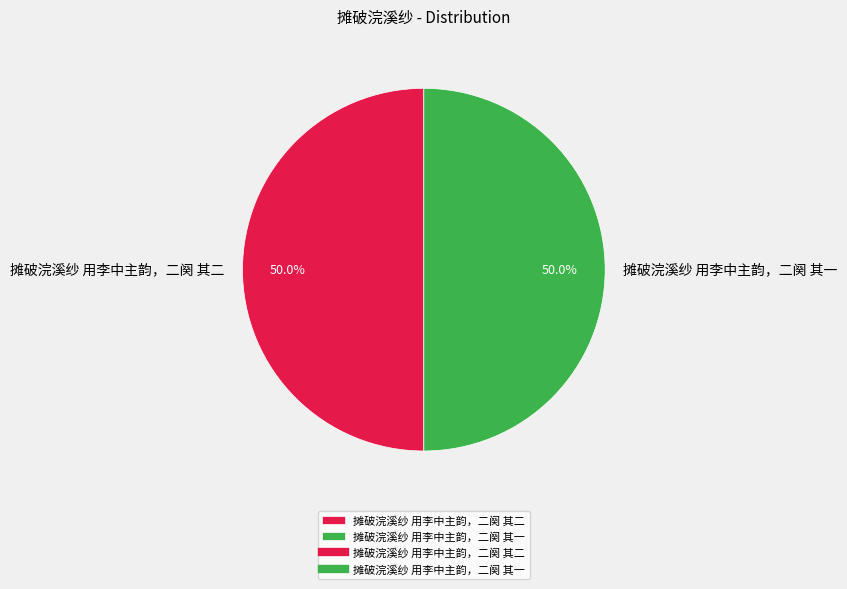

What portion of the pie excludes 摊破浣溪纱 用李中主韵，二阕 其一?

50.0%